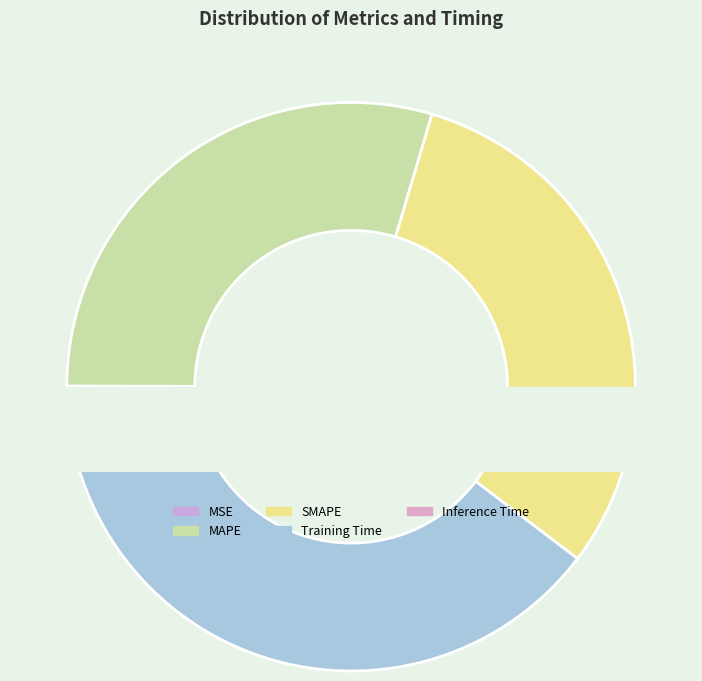

How much of the chart is everything except Inference Time?

99.5%